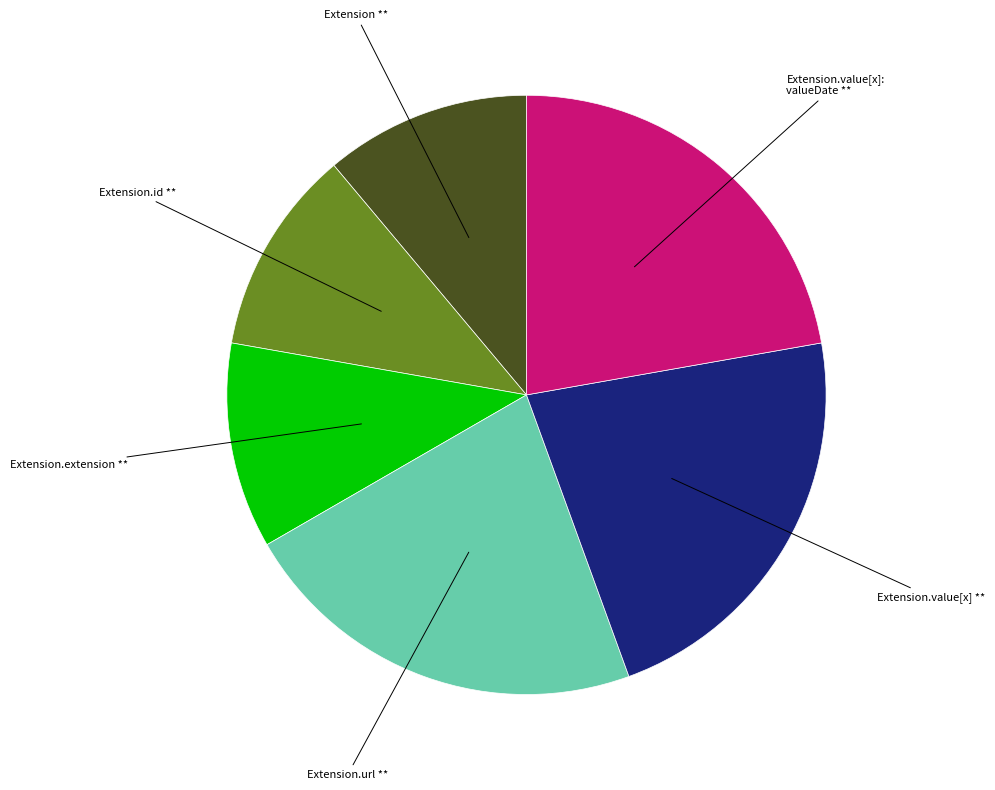

Is there a majority slice in this chart?

No